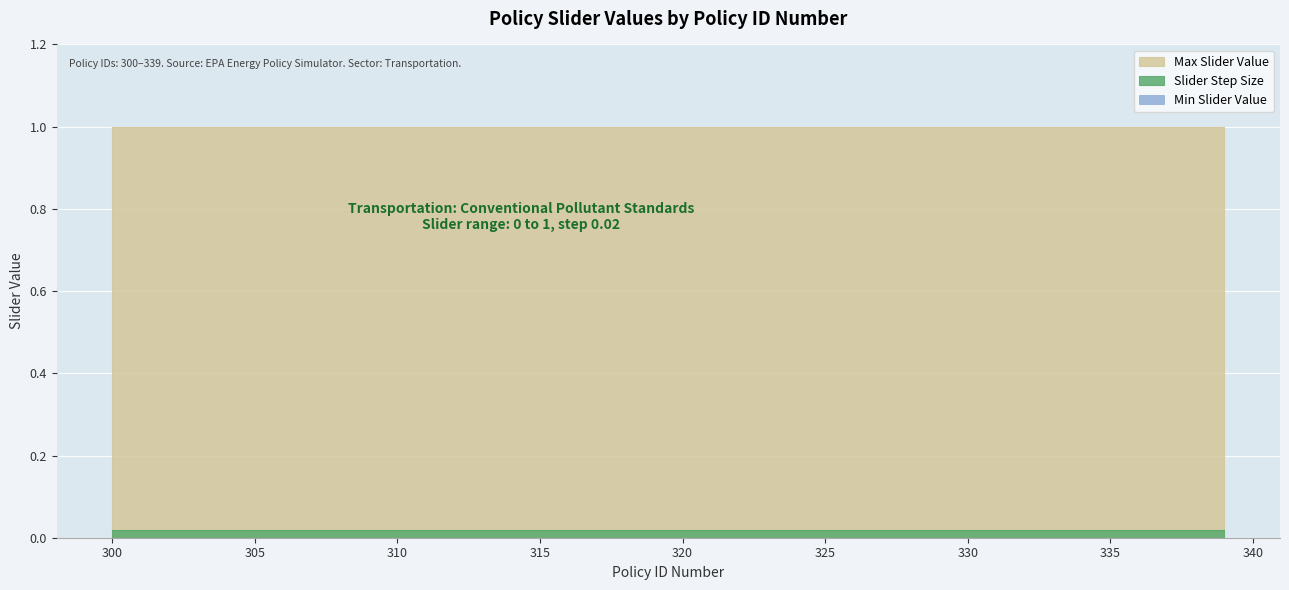

List the series in order of their peak value, lowest first.

Min Slider Value, Slider Step Size, Max Slider Value